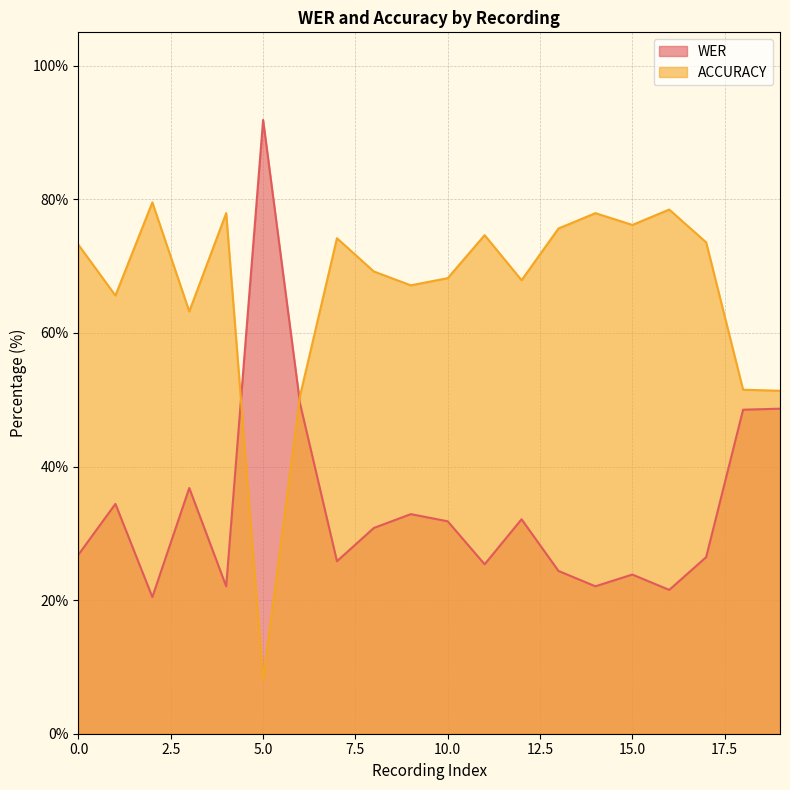

Which series ends up on top after the final intersection of ACCURACY and WER?

ACCURACY